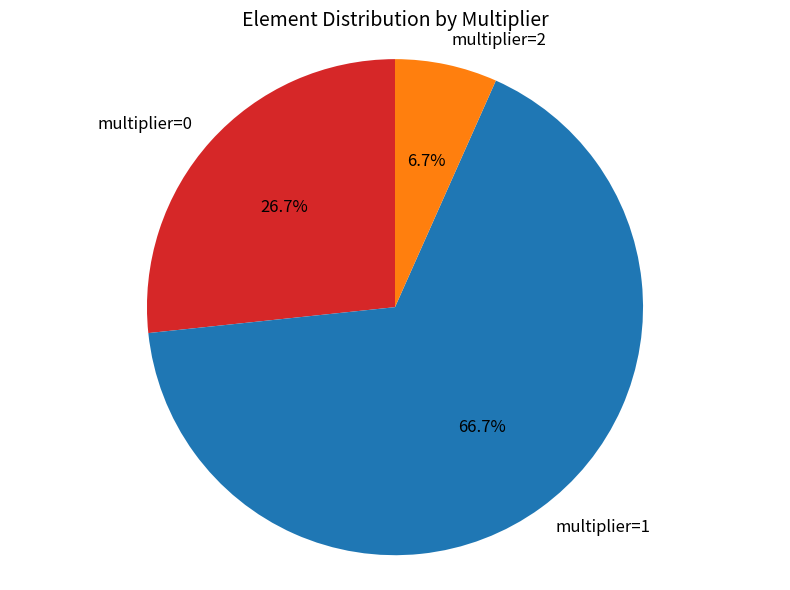

Is there any slice that represents more than half of the pie?

Yes